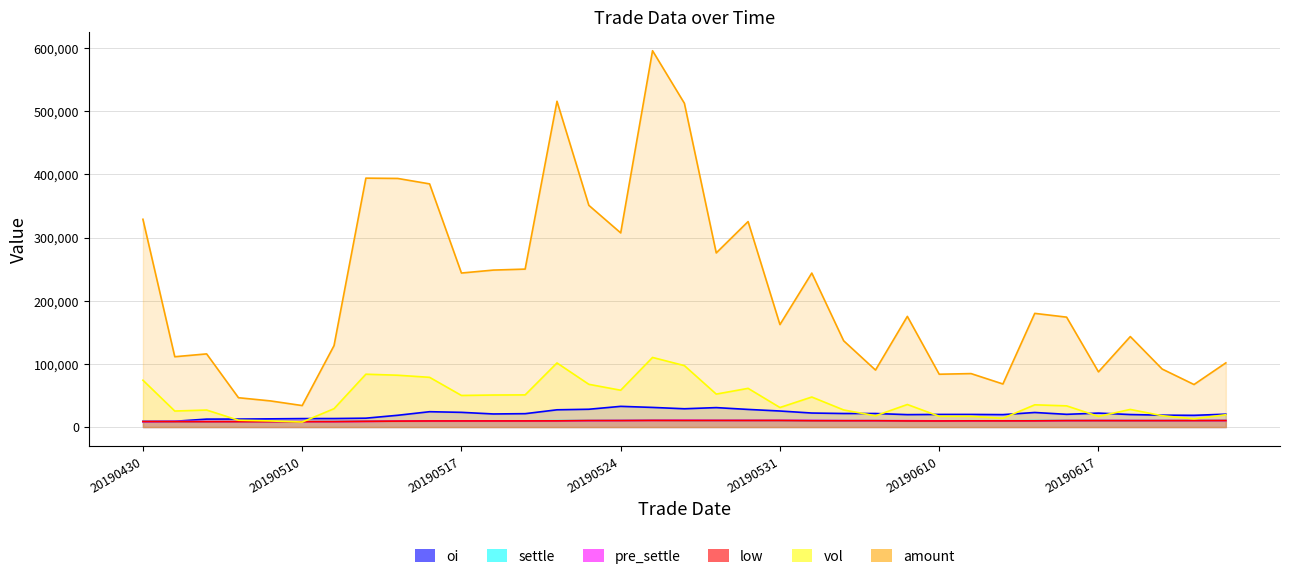

How many lines are shown in the chart?

6